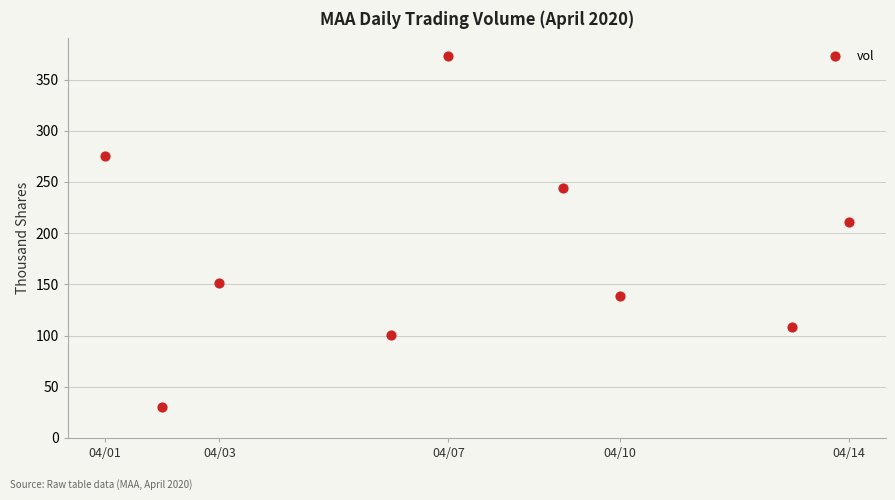

What is the range of X values (max minus min)?

1123200.0